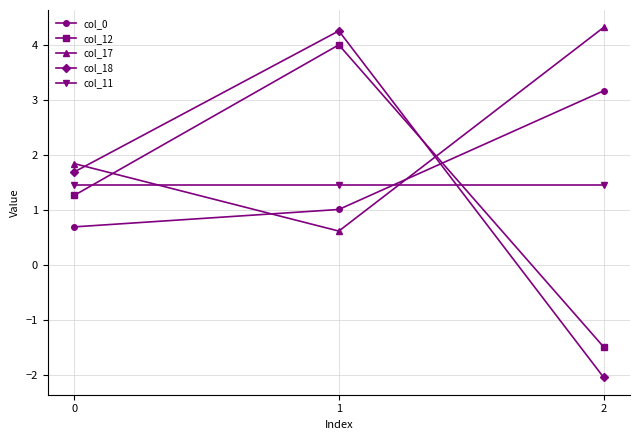

What value does the col_11 series have at 0?

1.5